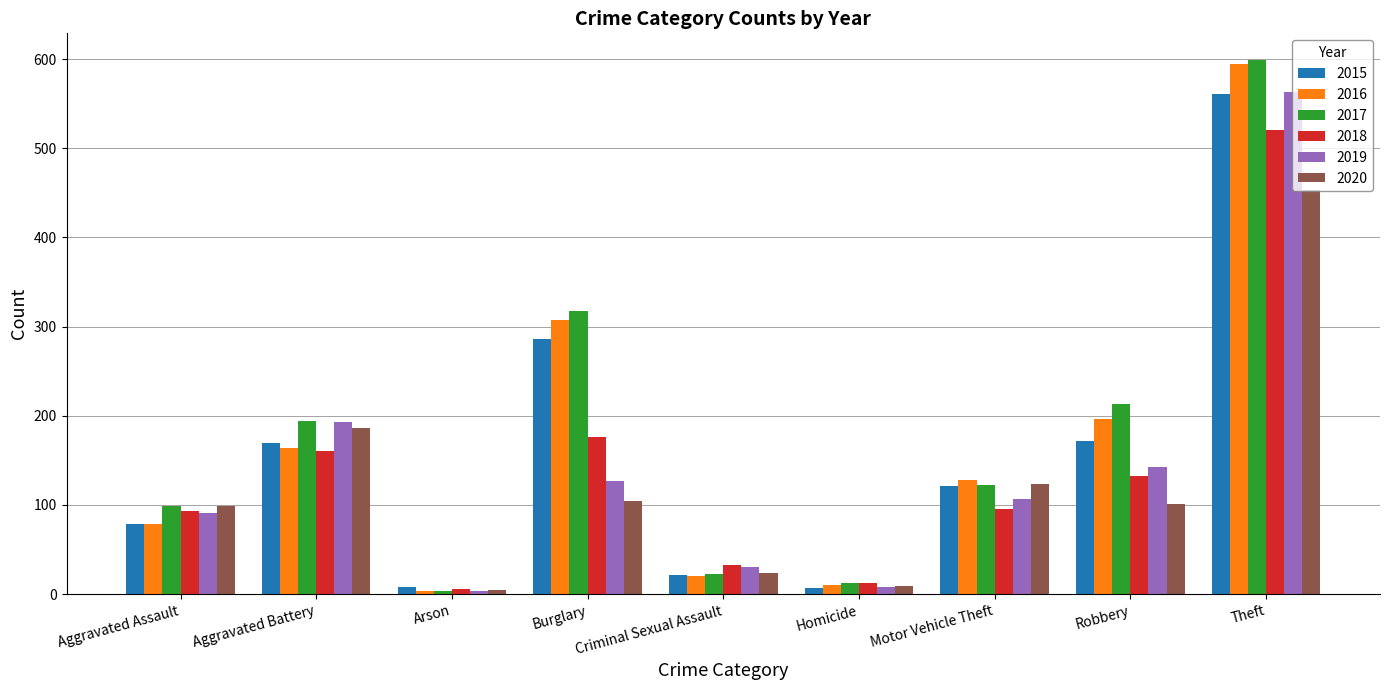

At which category is the sum across all series the highest?

Theft